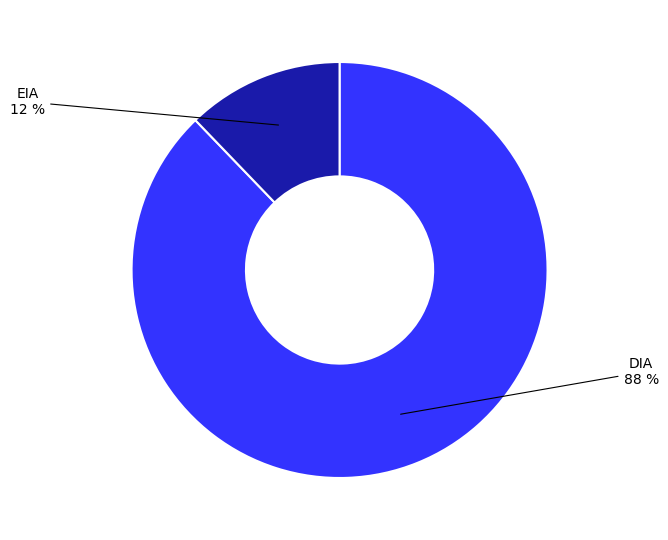

Combined, do EIA and DIA account for over 50%?

Yes